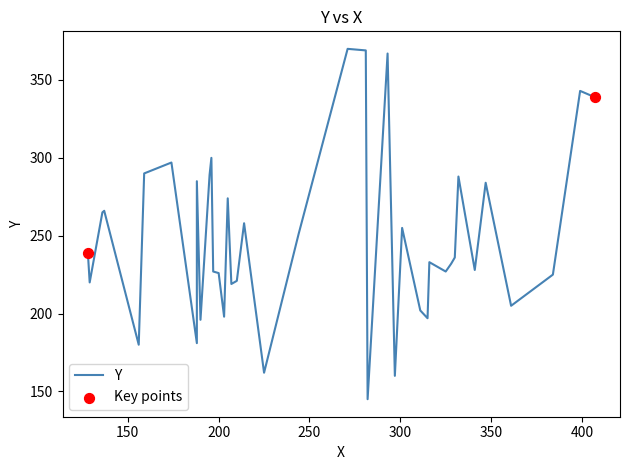

Approximately how many times larger is the value at 214 compared to 311?

1.3